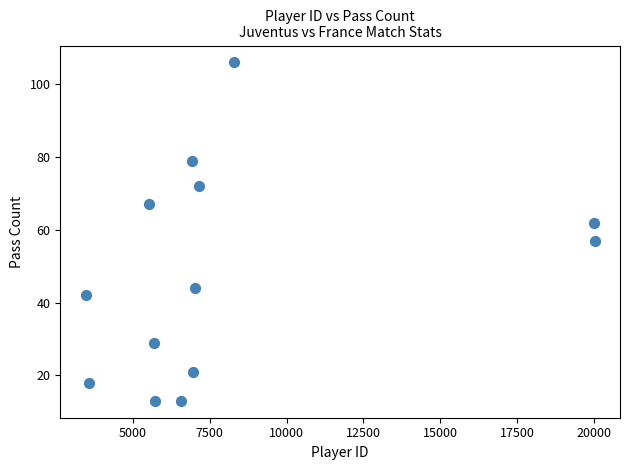

What is the range of Y values (max minus min)?

93